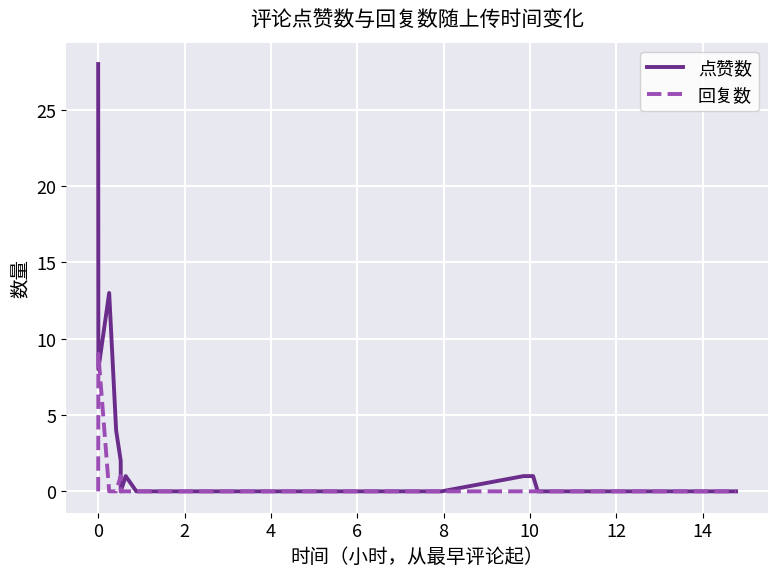

Reading right to left, list all the values displayed in this chart.

点赞数: 0	0	0	1	1	0	0	0	0	0	1	0	2	4	13	8	28
回复数: 0	0	0	0	0	0	0	0	0	0	0	0	1	0	0	9	0